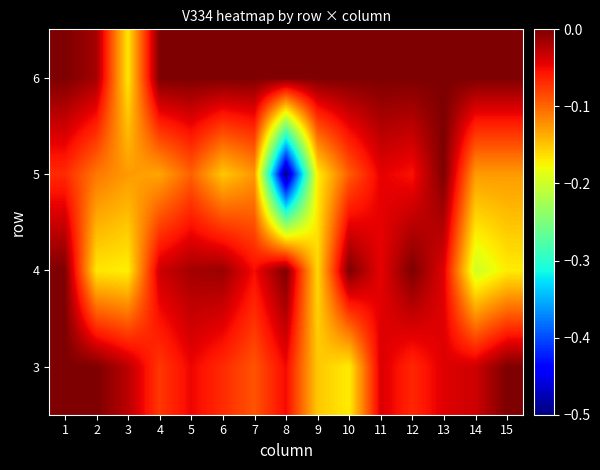

How many categories are shown in the chart?

15